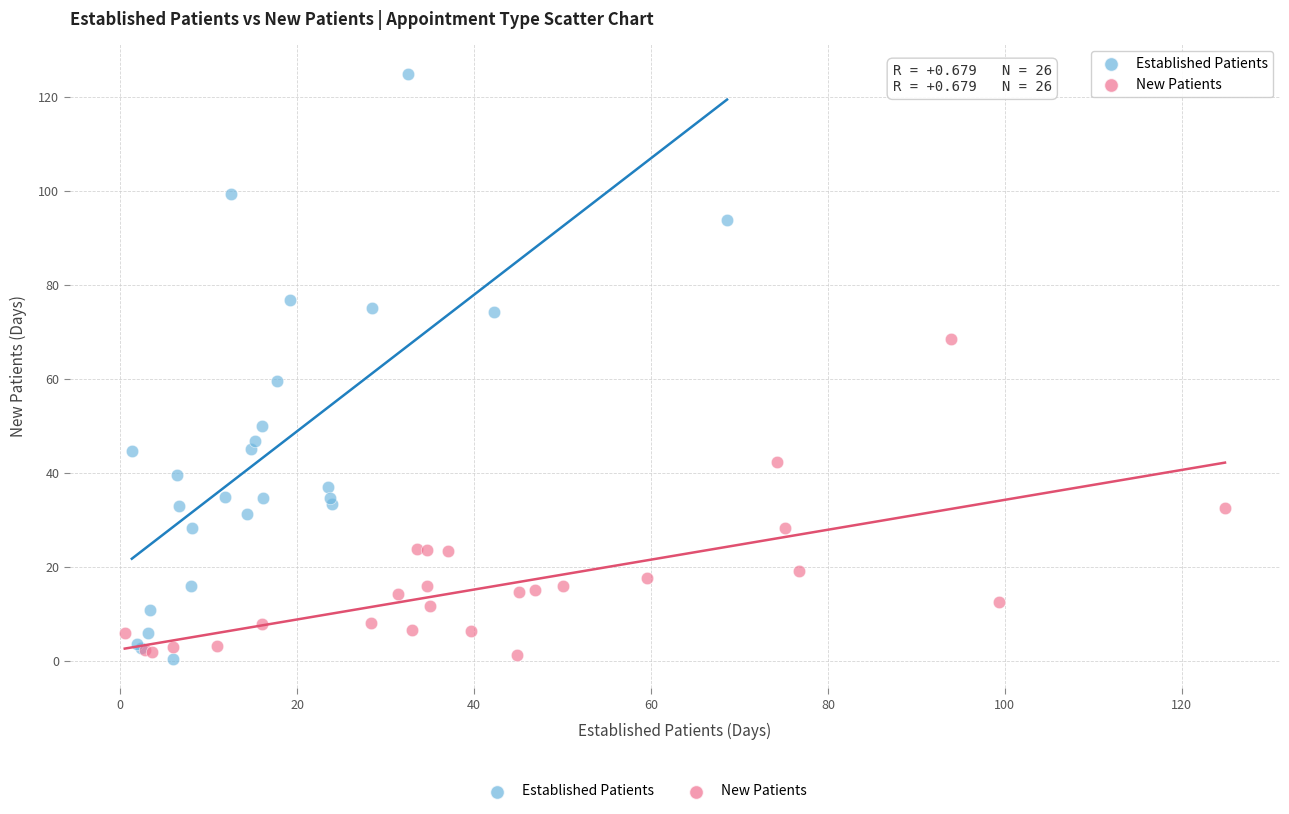

Which series has the largest Y range (max minus min)?

Established Patients